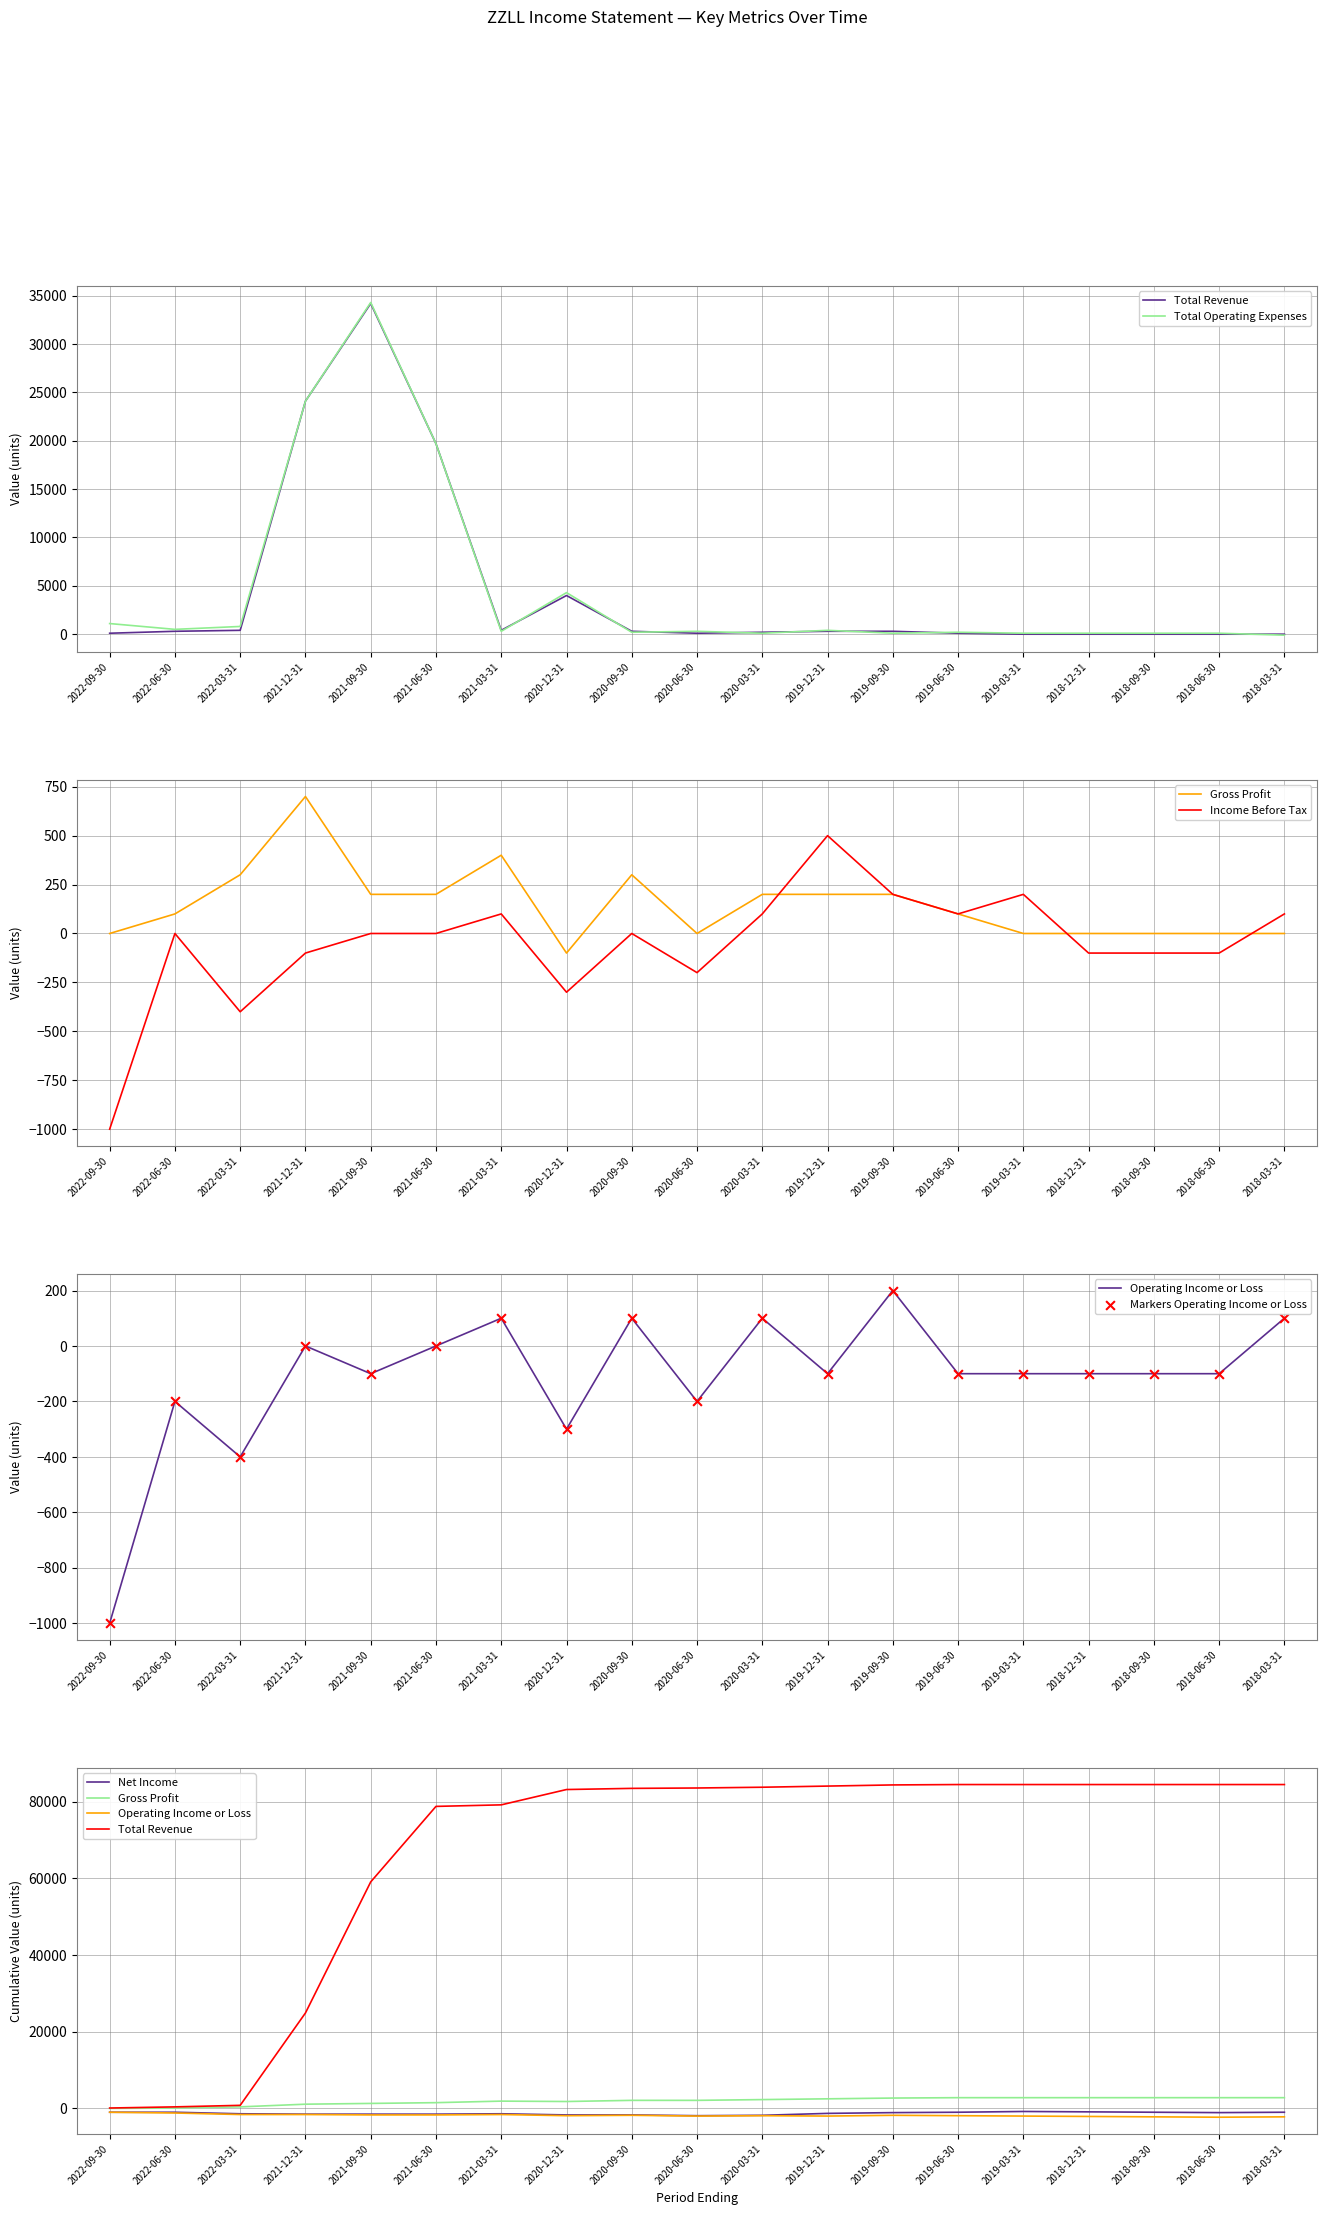

What is the total value across all series at 2021-09-30?

68600